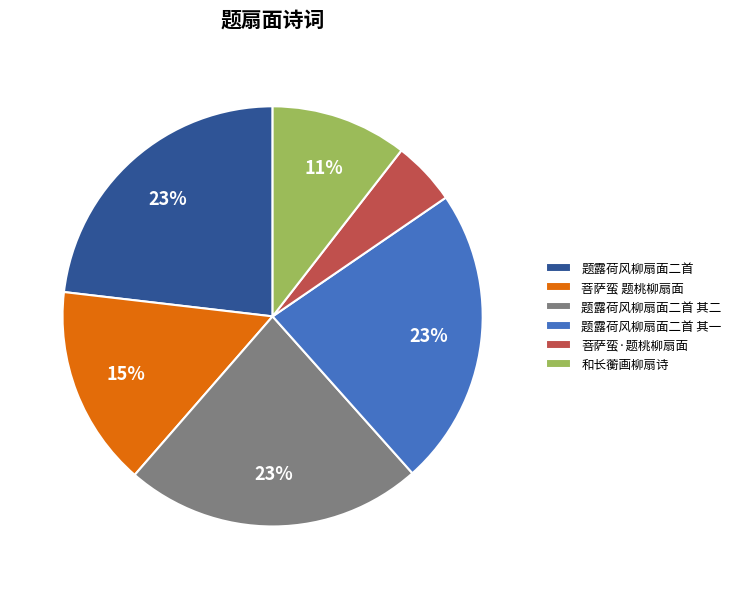

Count the number of slices in the pie.

6